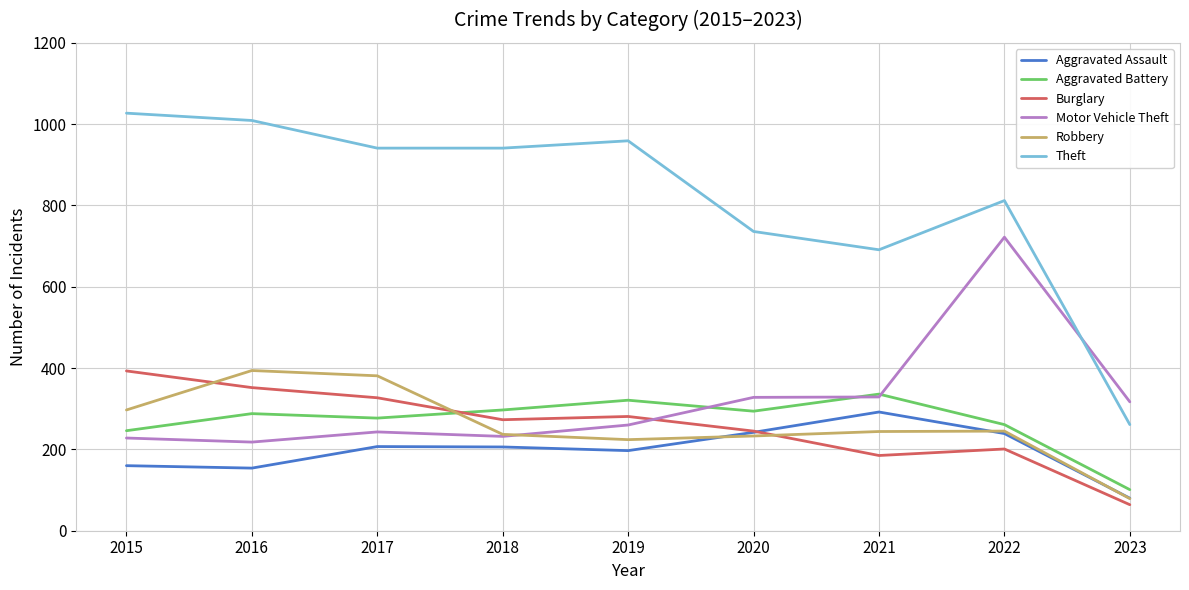

The value of Robbery at 2021 is 379. True or false?

False